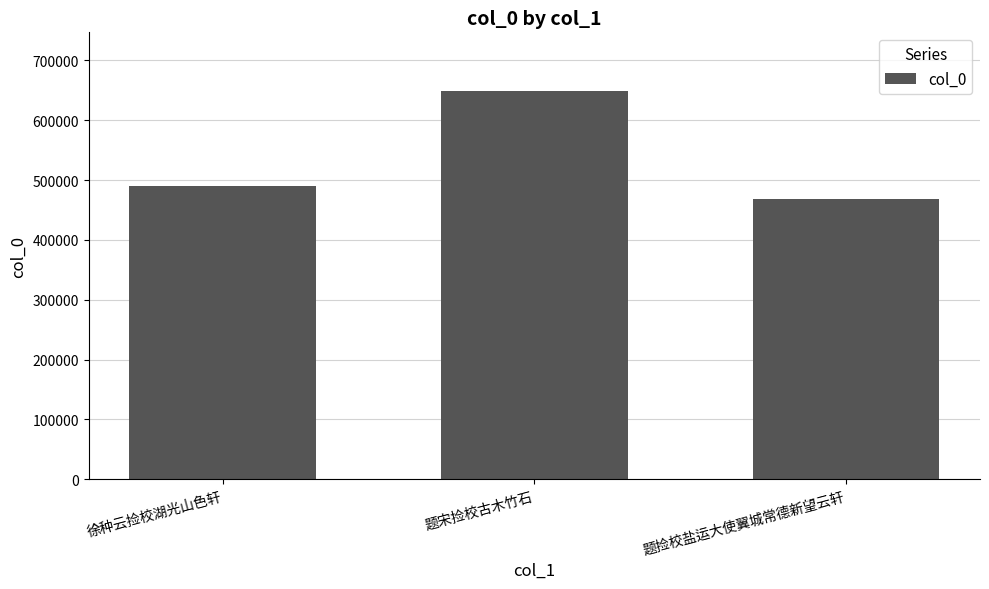

At which label is the value closest to 558787?

徐种云捡校湖光山色轩